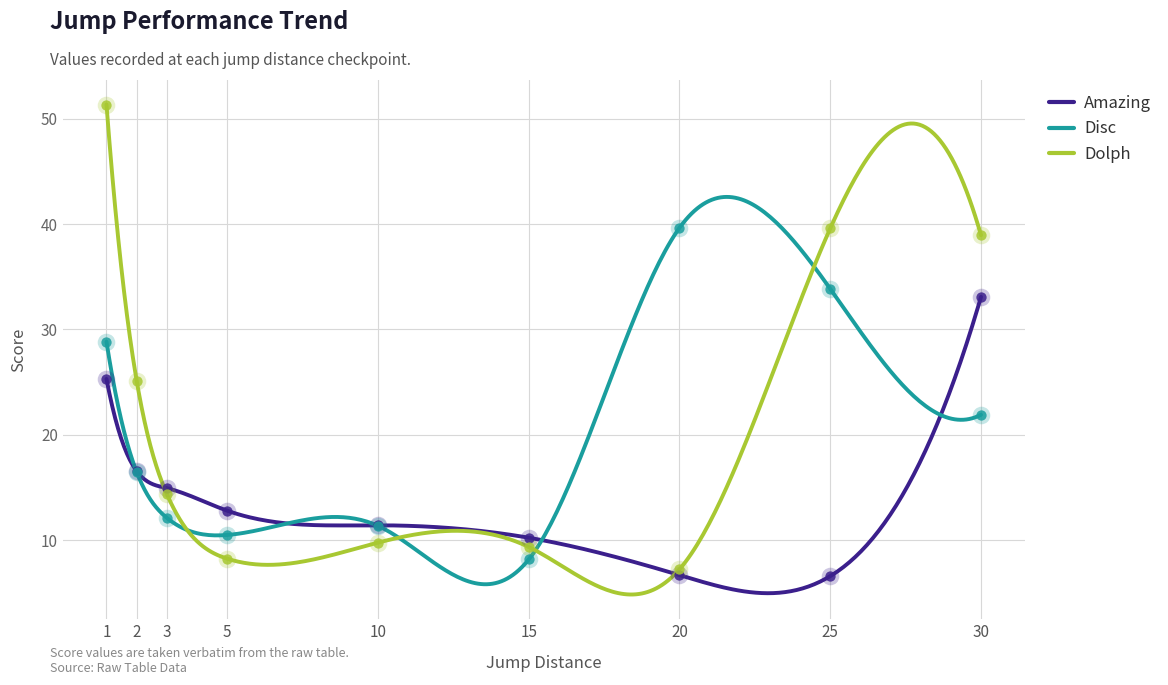

Which series has the largest total across all categories?

Dolph